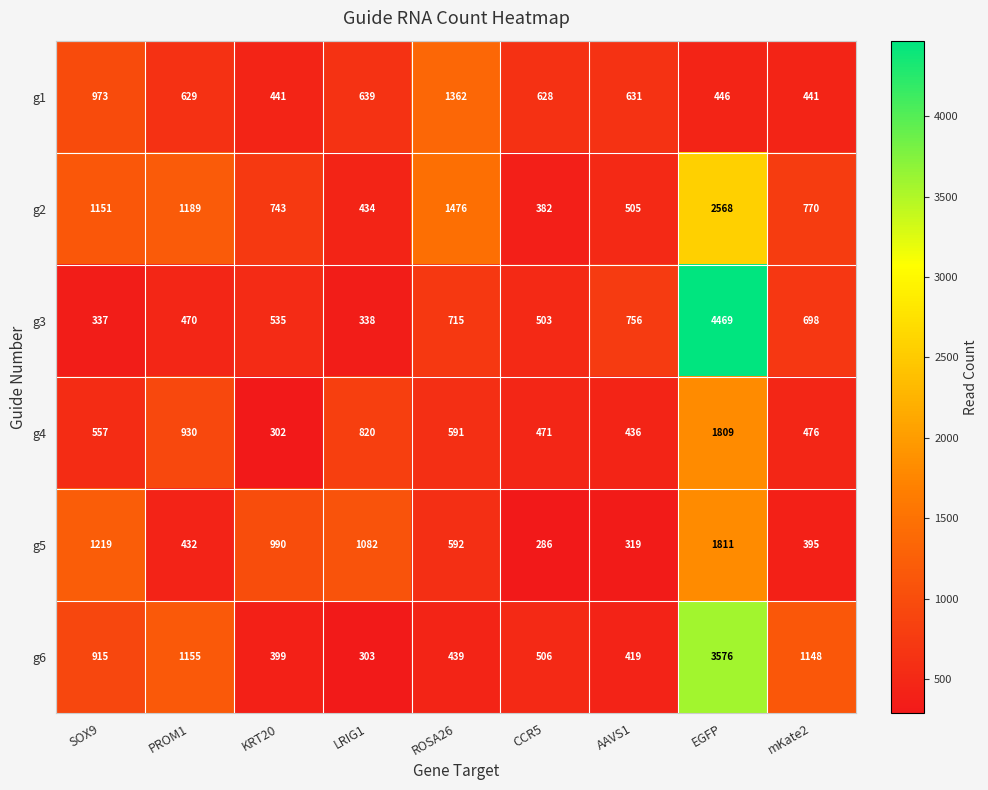

Is it true that g3 equals 255 at PROM1?

False